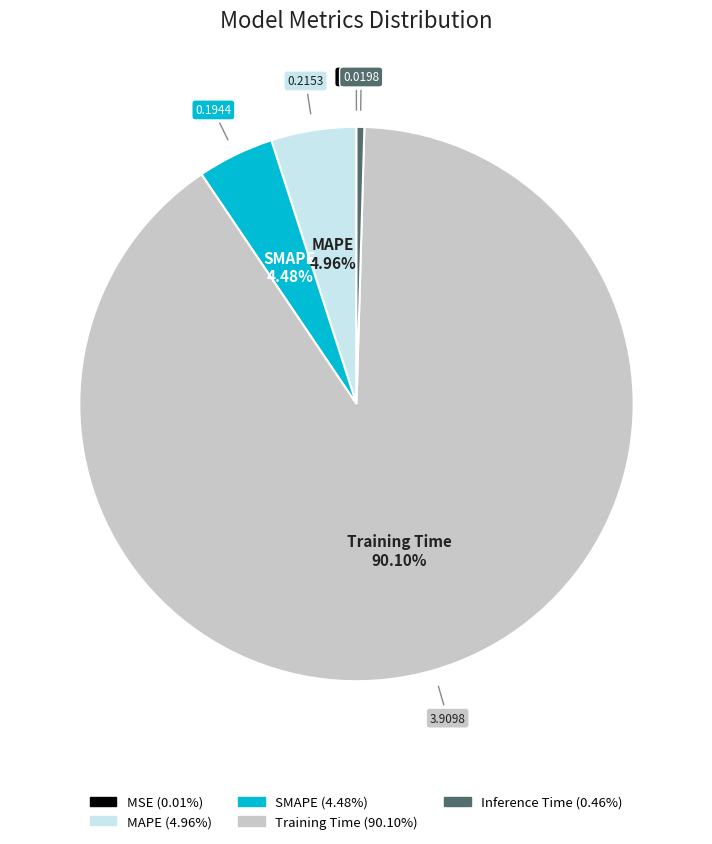

Is it true that MAPE is 5% of the pie?

True